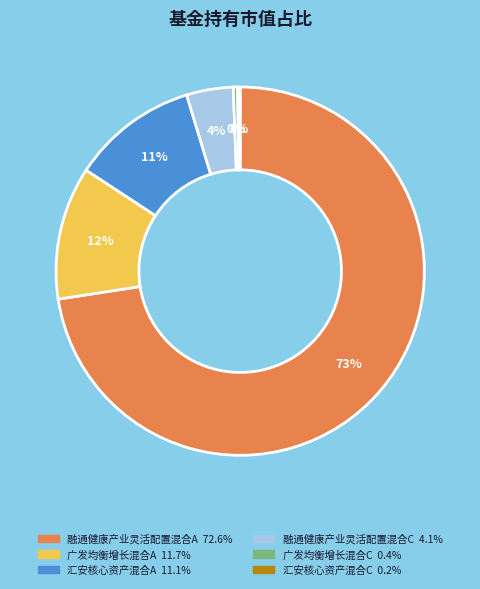

To the nearest percent, what portion does 融通健康产业灵活配置混合A represent?

73%